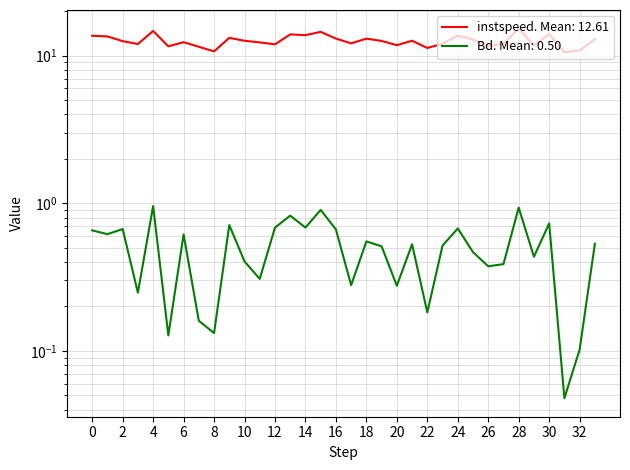

Rank the series by their average value, from lowest to highest.

Bd, instspeed